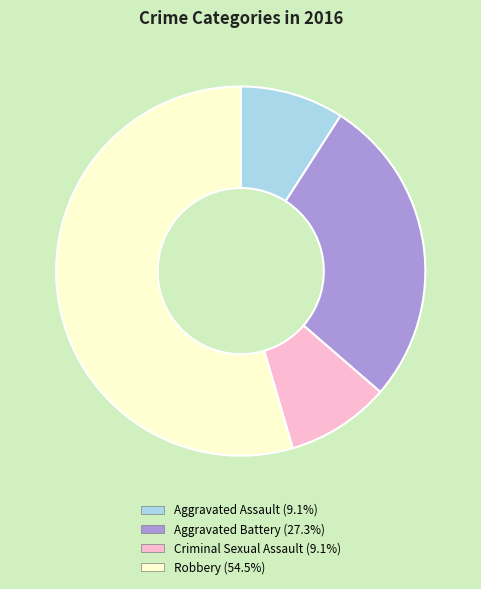

The Aggravated Battery slice represents 27% of the pie. True or false?

True